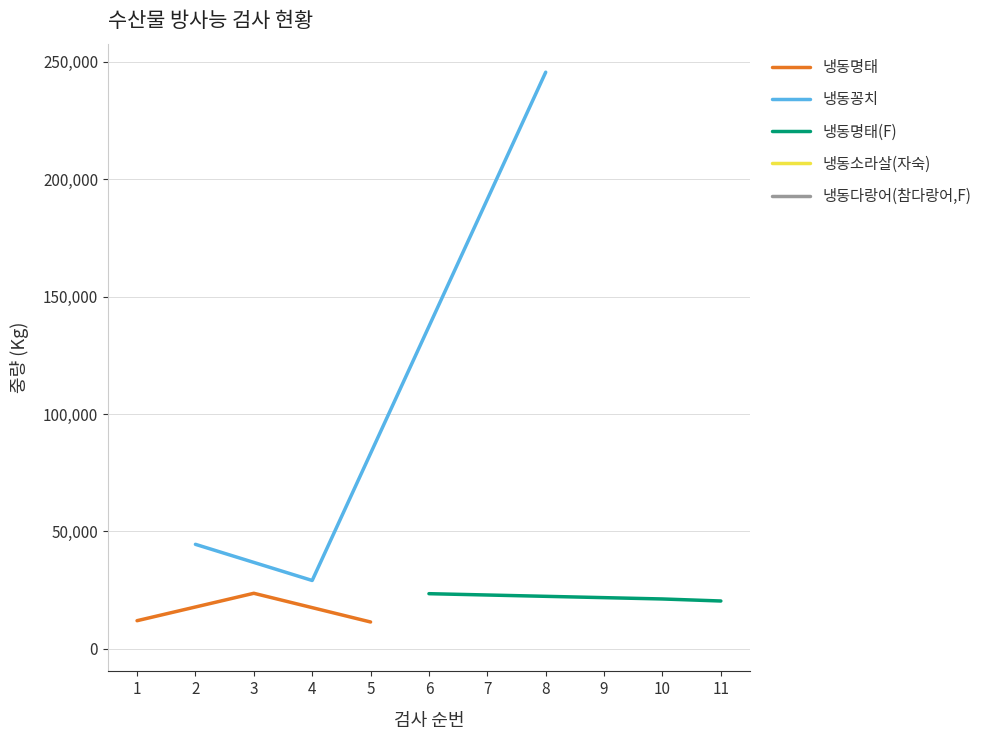

List the labels in order of 냉동꽁치 value, largest first.

8, 2, 4